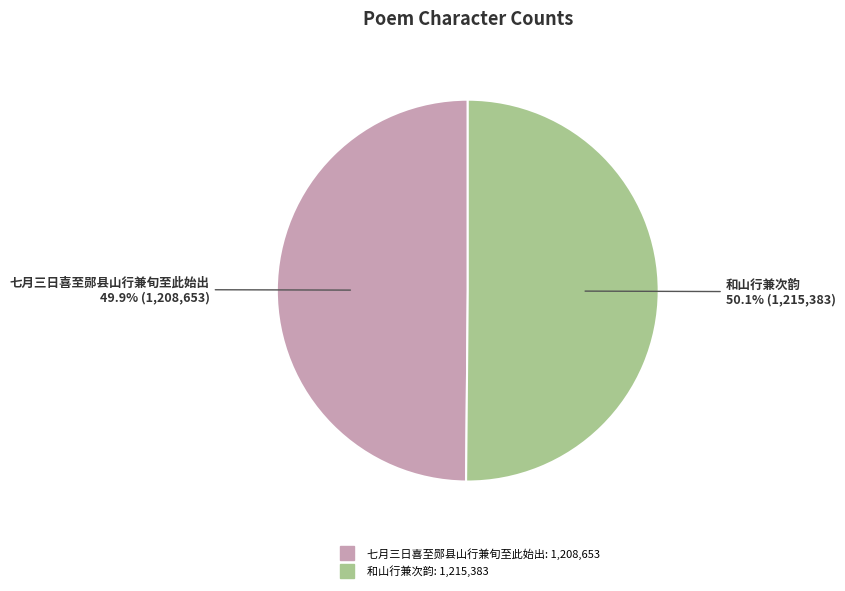

Does any single category account for the majority?

Yes